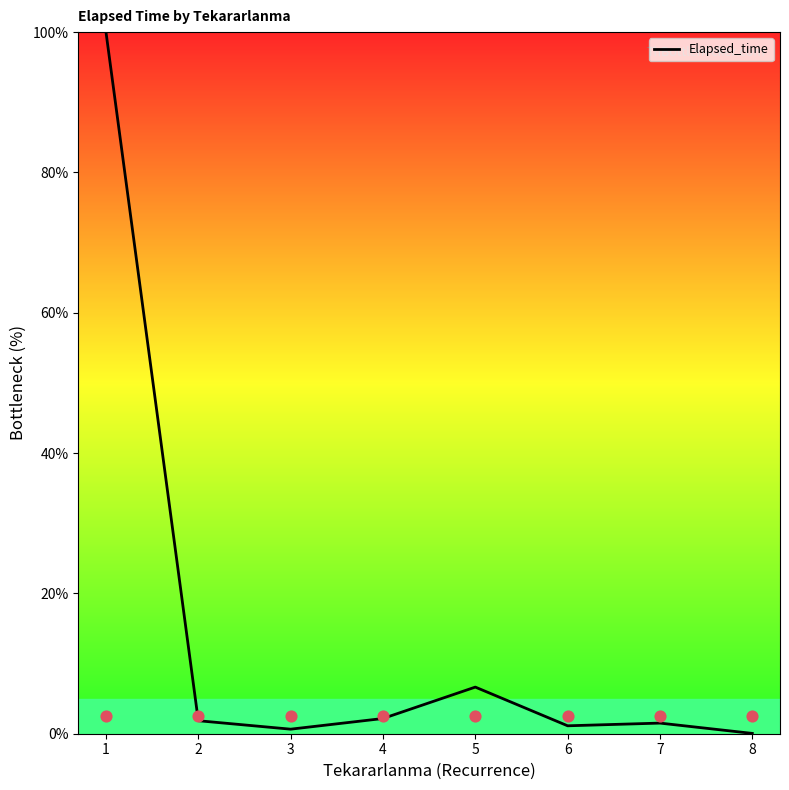

What is the change in value from 1 to 3?

-99.4